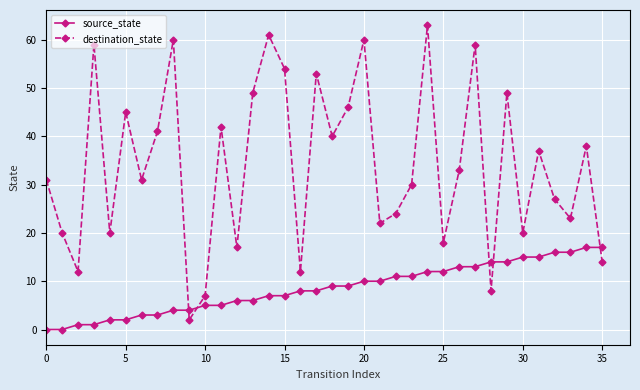

After their last crossing, which series has the higher values: destination_state or source_state?

source_state